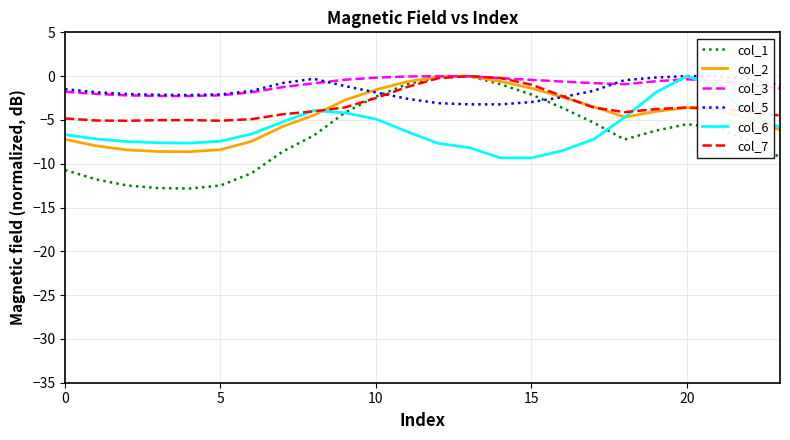

True or false: col_5 and col_1 cross at least once.

True